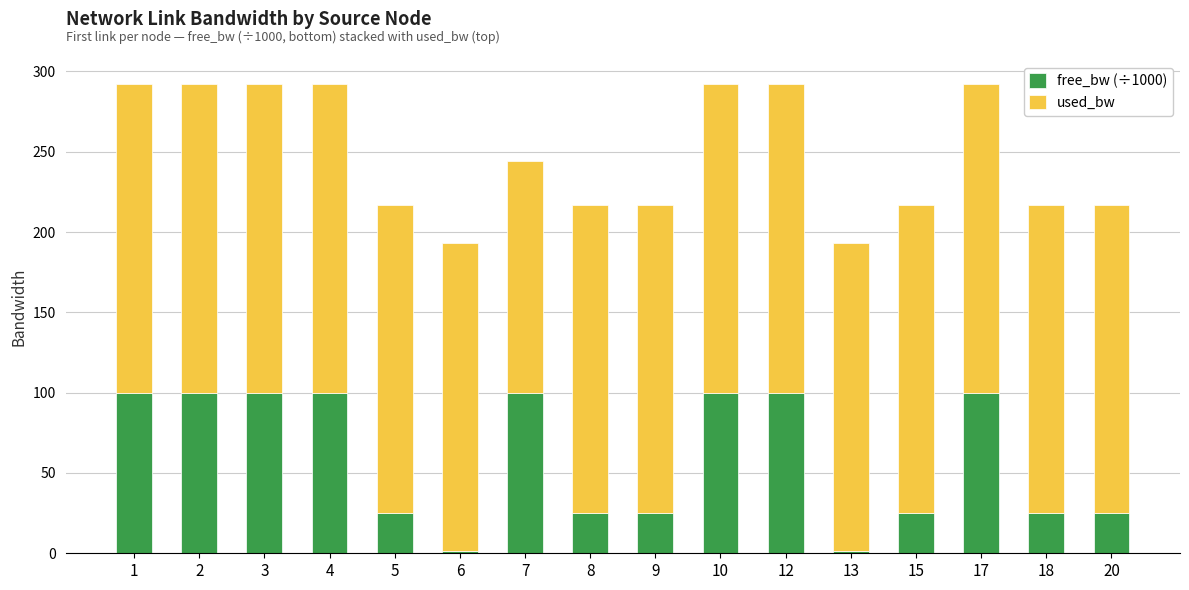

What is the maximum value for free_bw (÷1000)?

100.0